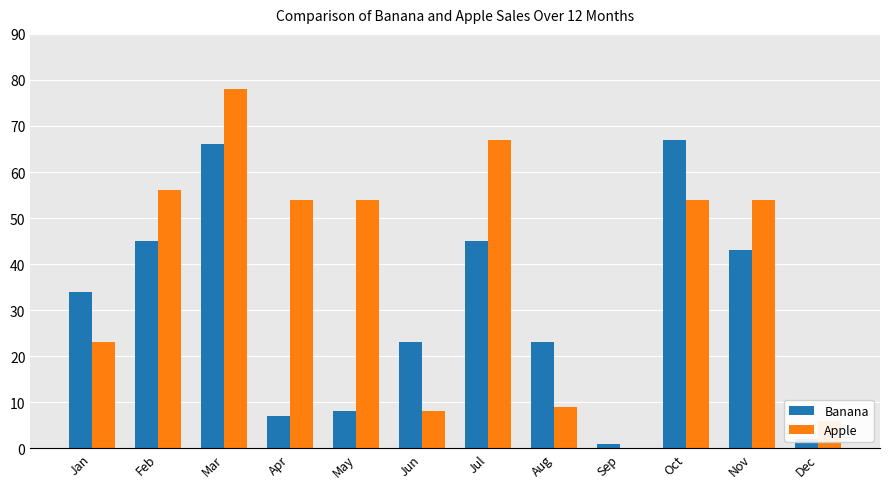

Between Jun and Oct, which series saw the biggest shift?

Apple